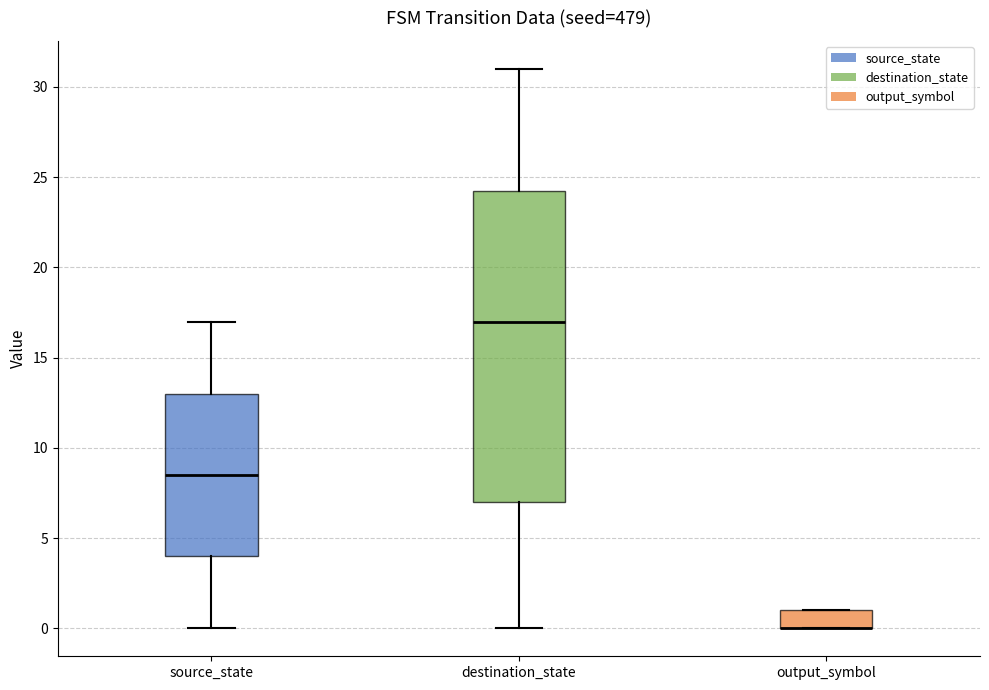

Reading left to right, transcribe this box plot: for each box, give where its median line is, the range the box spans, and where its two whiskers end, as read against the y-axis. The values are not printed on the chart, so give them approximately, as read against the axis.

source_state: median 8.5, box 4.0 to 13.0, whiskers 0.0 to 17.0
destination_state: median 17.0, box 7.0 to 24.5, whiskers 0.0 to 31.0
output_symbol: median 0.0 (drawn on the box's lower edge), box 0.0 to 1.0, whiskers 0.0 to 1.0